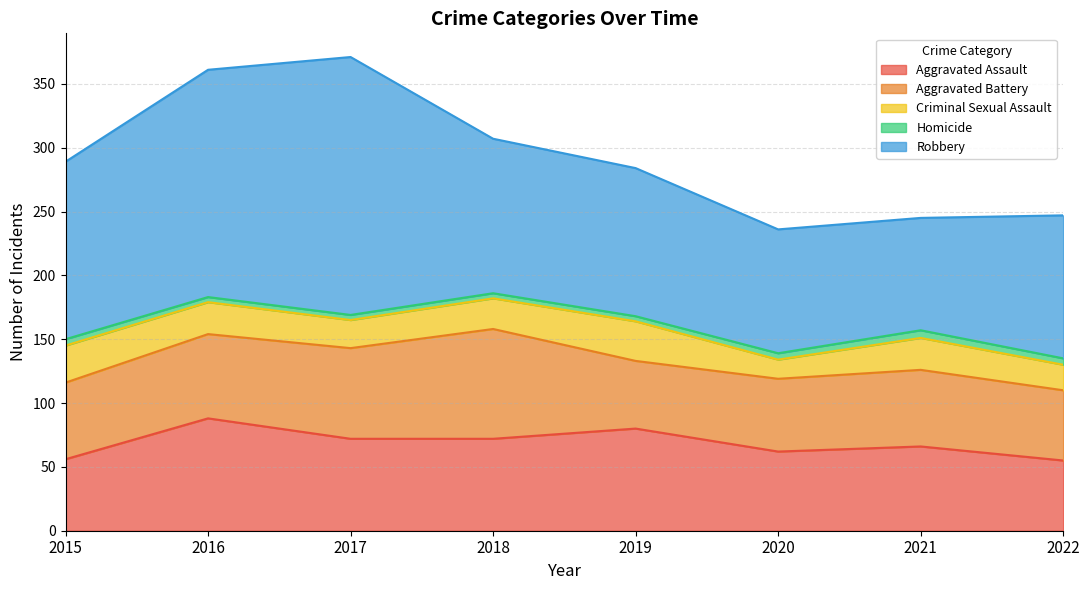

What is the total value across all series at 2016?

361